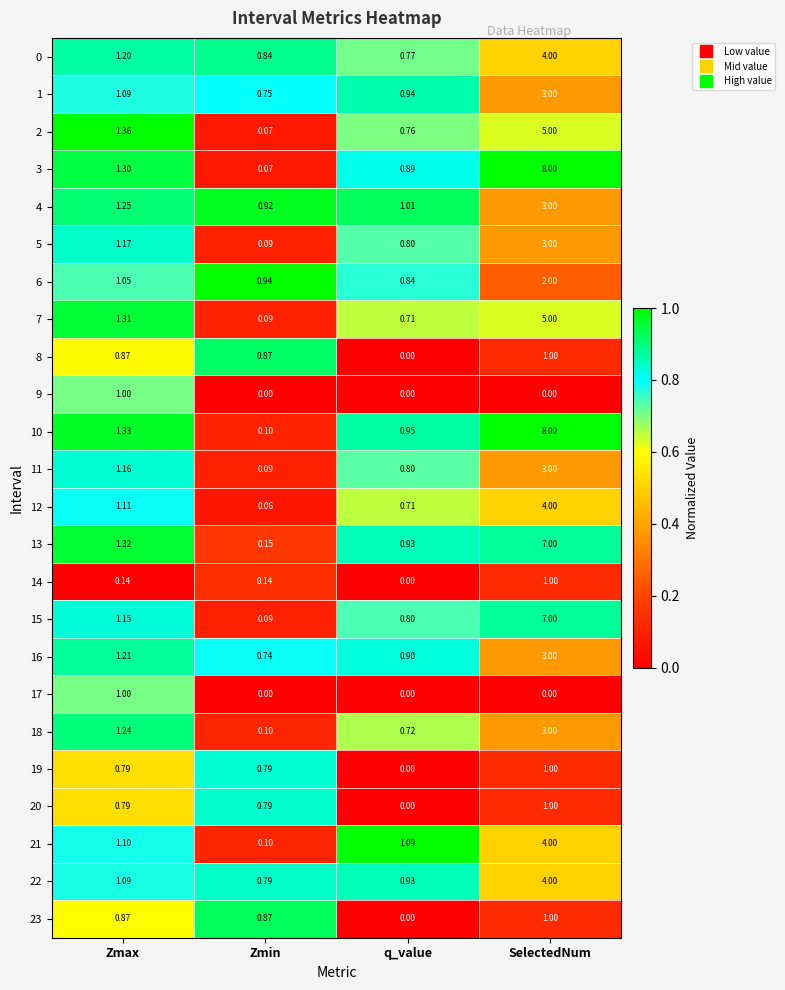

Which category has the highest value in the 6 series?

SelectedNum